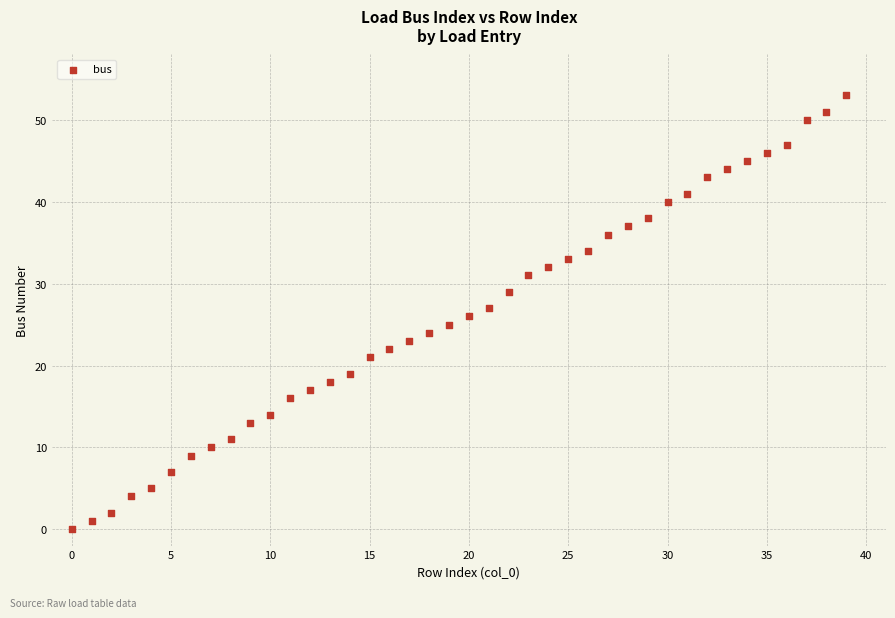

What is the range of Y values (max minus min)?

53